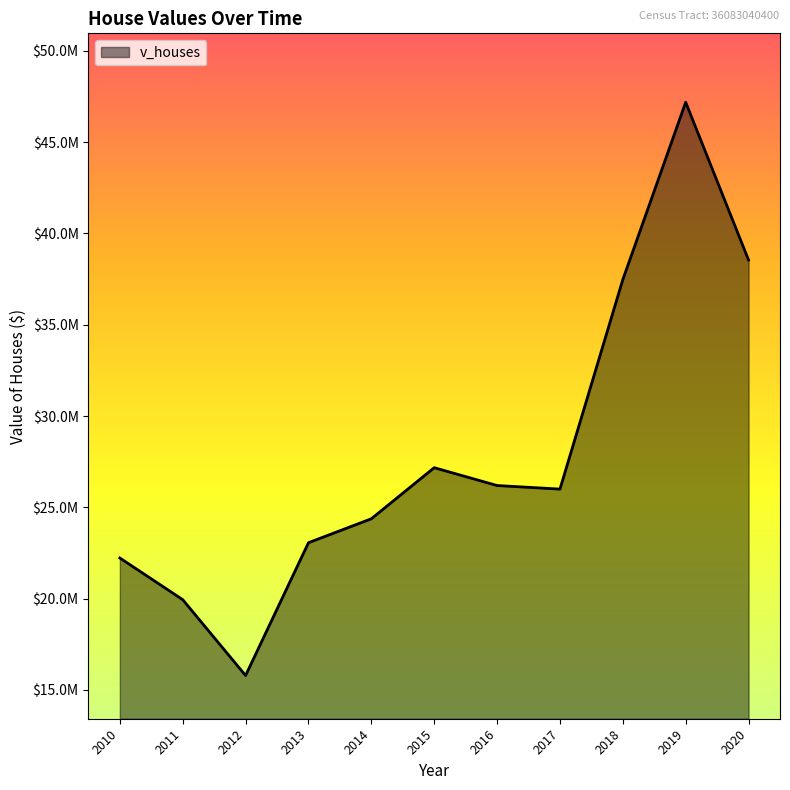

Does the chart display data point markers on the line(s)?

No